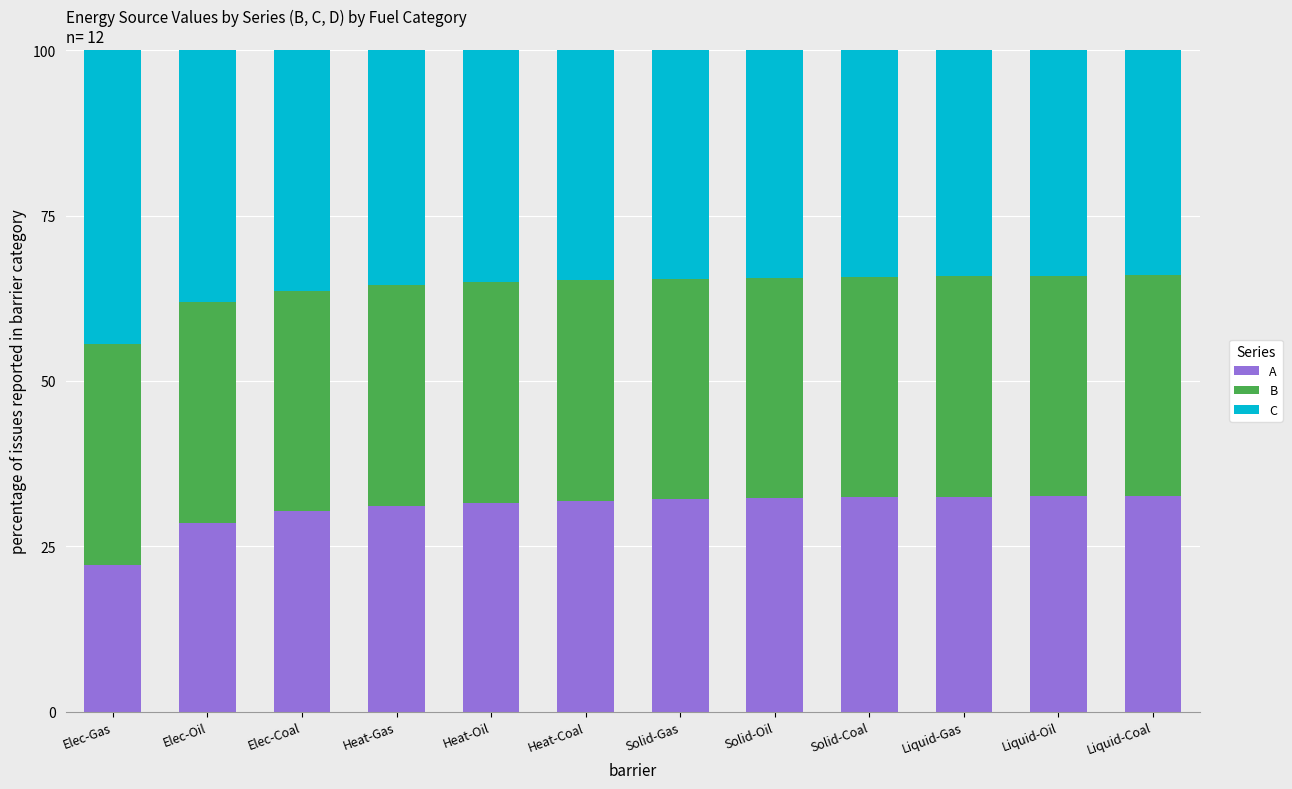

At Elec-Oil, list the series in order from smallest to largest.

A, B, C